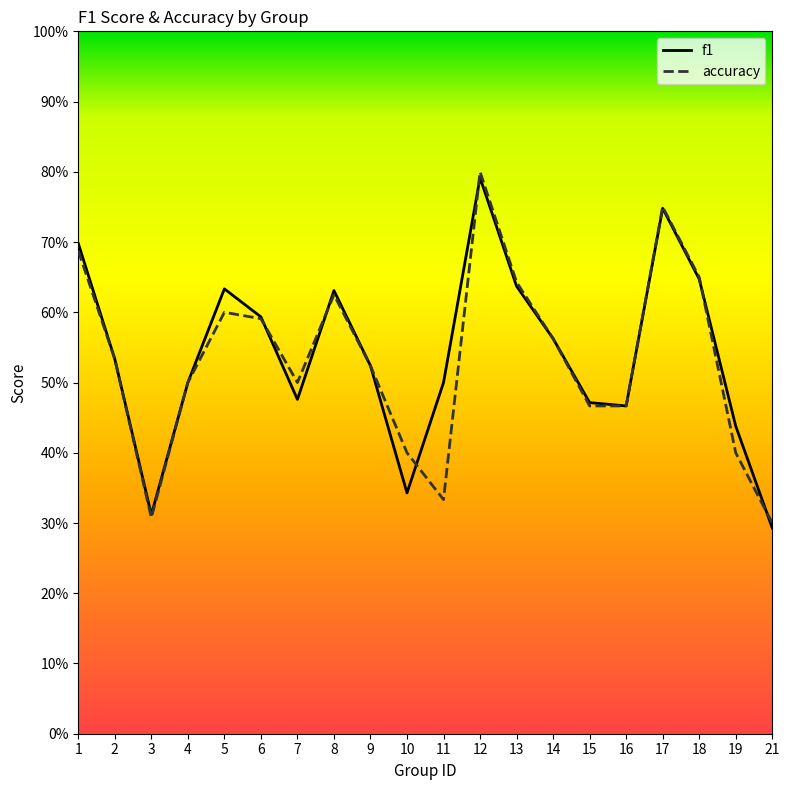

What is the difference between the maximum and minimum values in the f1 series?

0.5